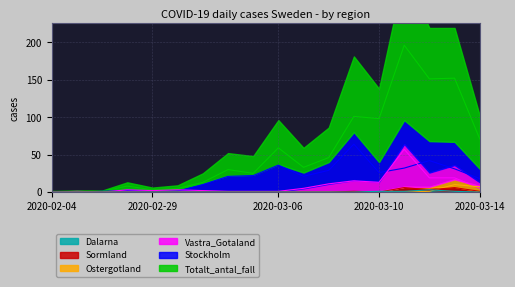

What is the value of the Vastra_Gotaland point at the 9th from the left?

1